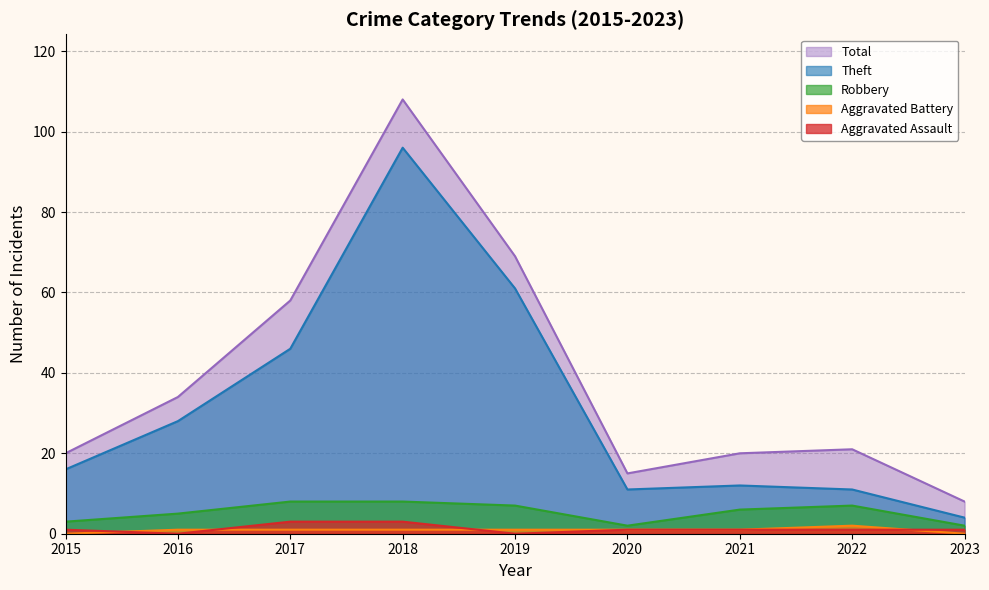

What is the value of the Theft point at the 5th from the left?

61